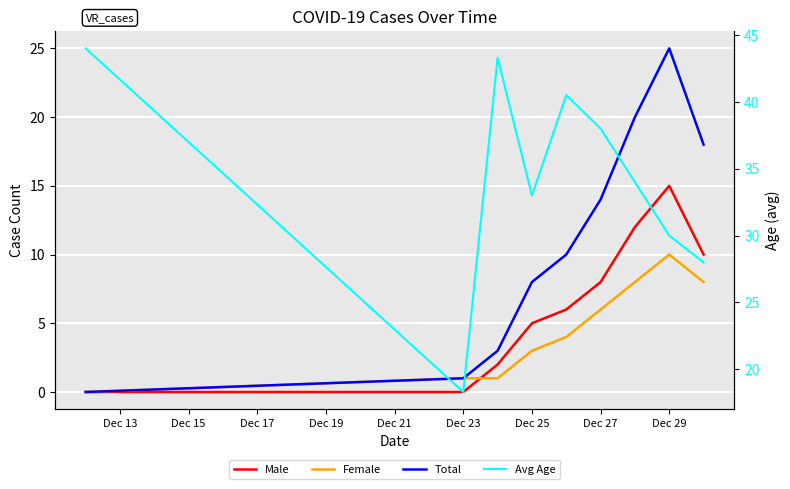

What is the average value of the Avg Age series?

34.3